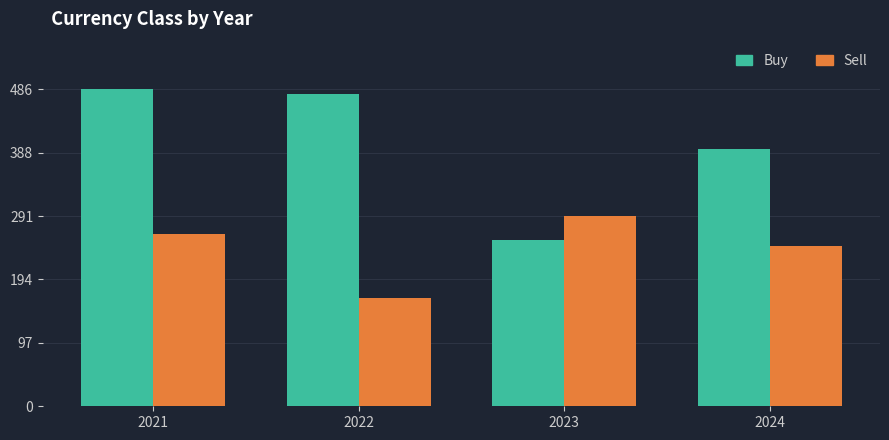

Is it true that Buy equals 720 at 2022?

False